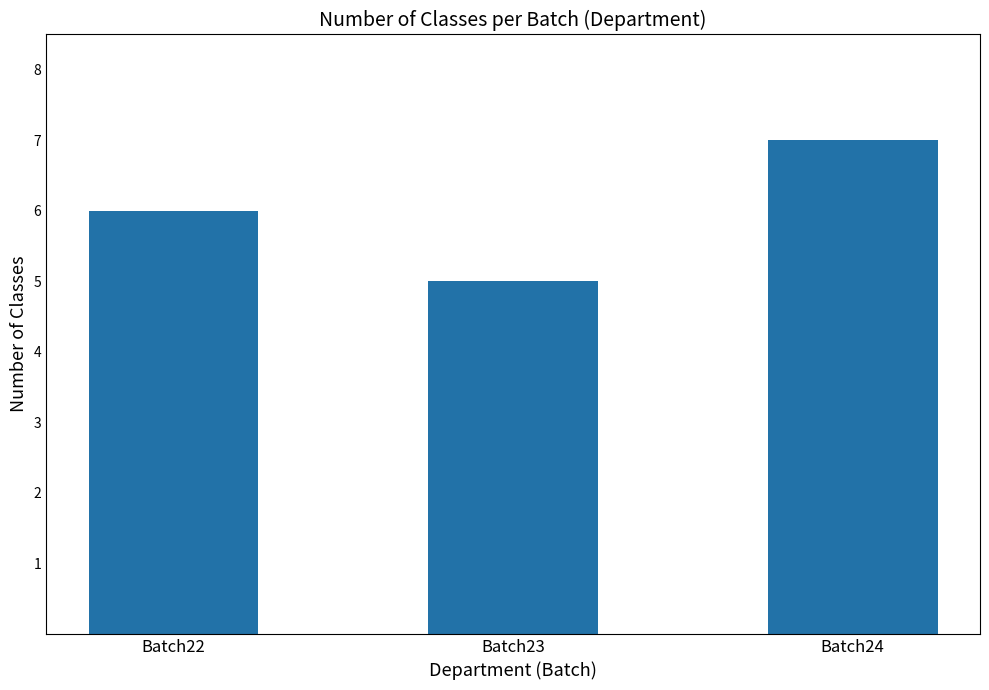

List the labels in order of value, smallest first.

Batch23, Batch22, Batch24